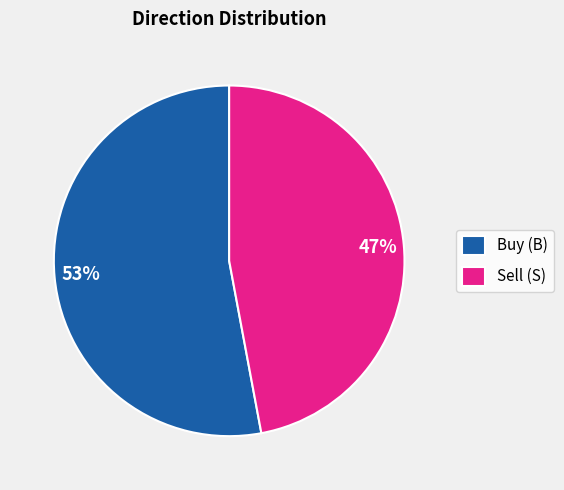

Which slice is the smallest?

Sell (S)